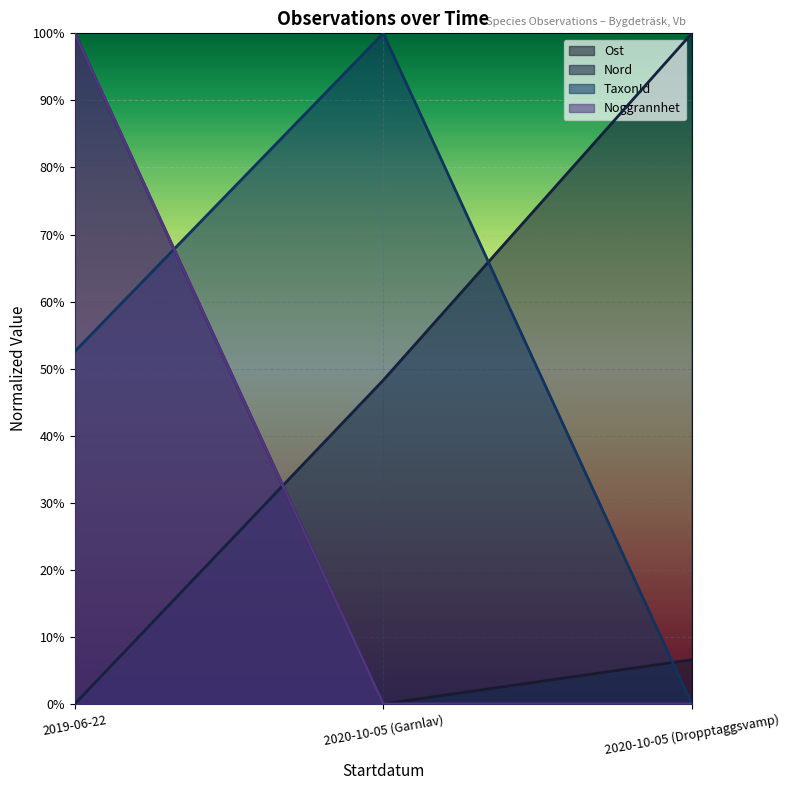

At which category is the sum across all series the highest?

2019-06-22